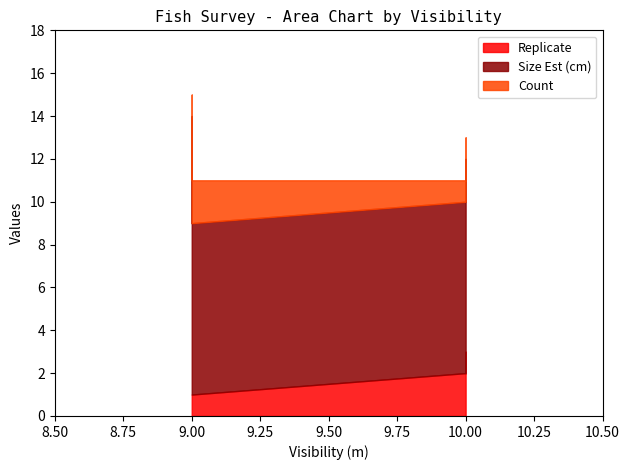

True or false: Size Est (cm) and Replicate cross at least once.

False